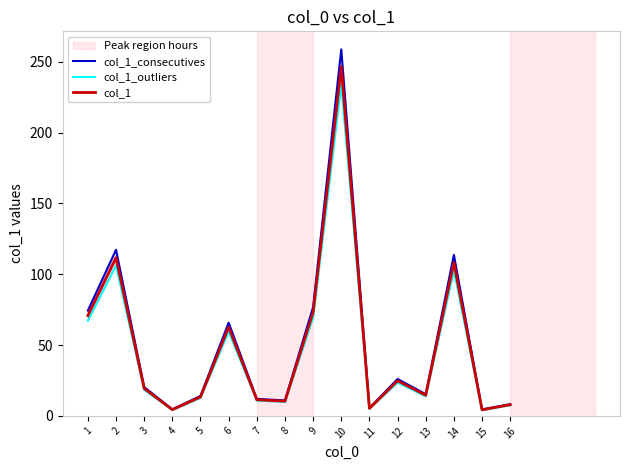

What is the spread (max minus min) of values at 7?

1.1